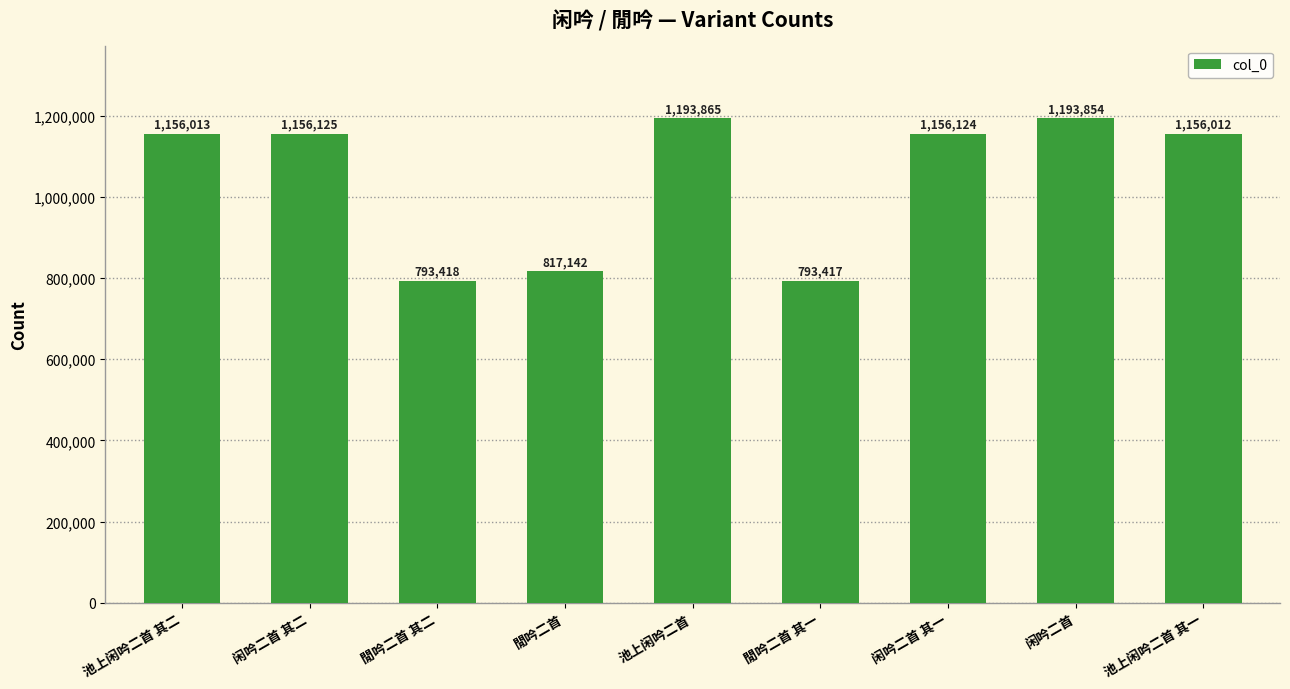

What is the maximum value shown in the chart?

1193865